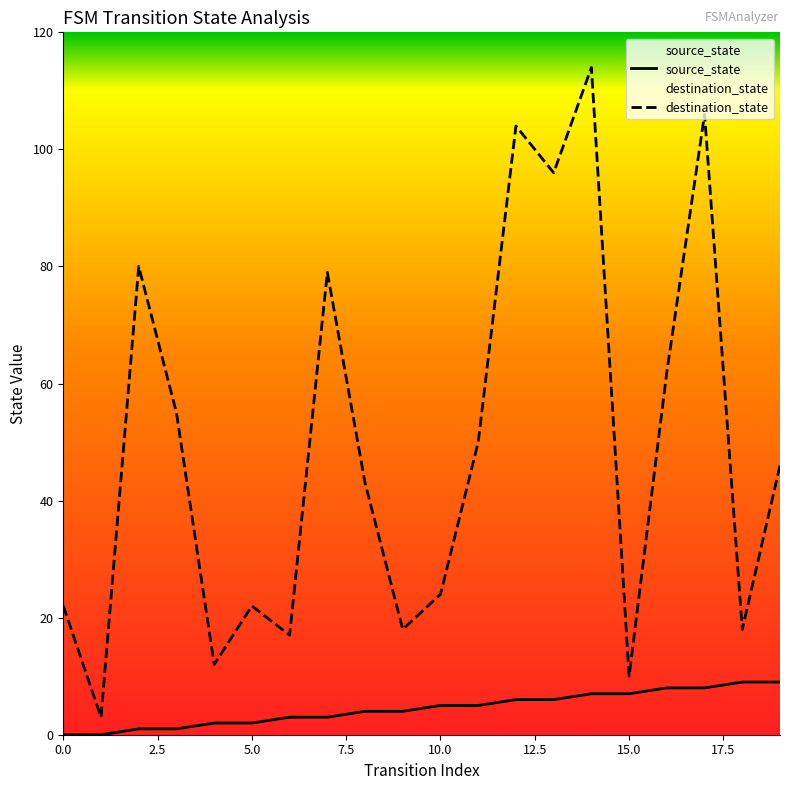

True or false: destination_state has more than 0 interior local peaks.

True